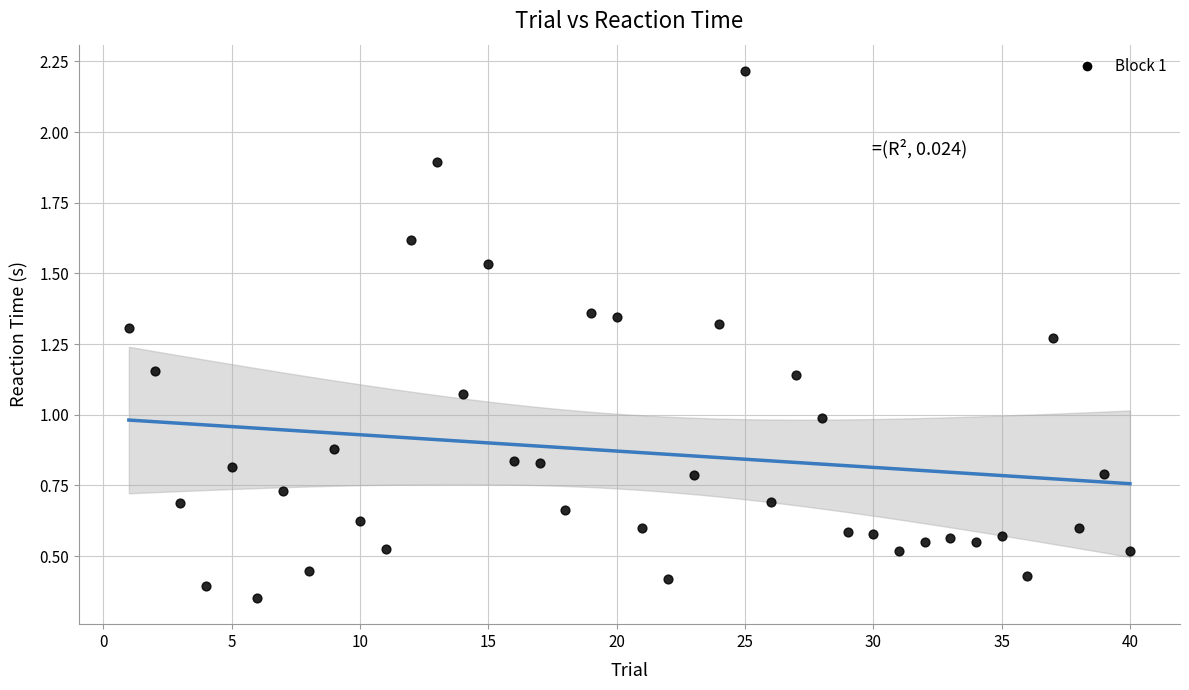

What is the range of Y values (max minus min)?

1.9